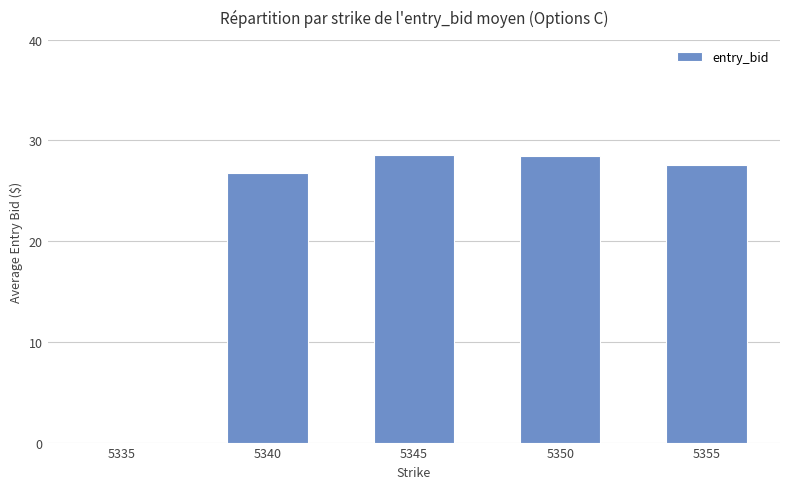

Does the chart contain stacked bars?

No